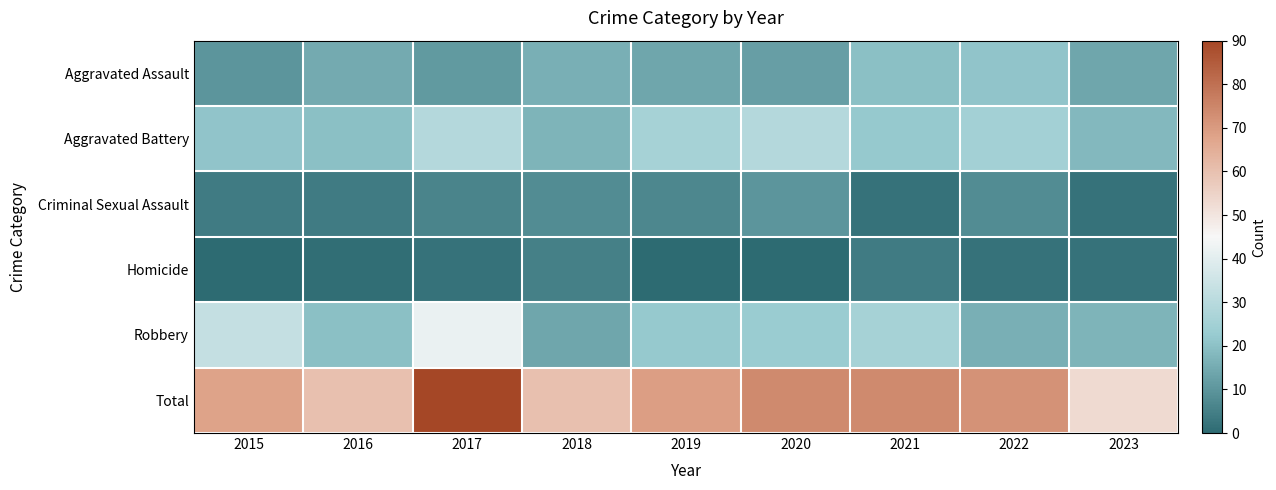

Reading right to left, extract all data points from this chart.

Aggravated Assault: 2023=14	2022=21	2021=20	2020=12	2019=14	2018=16	2017=11	2016=15	2015=10
Aggravated Battery: 2023=18	2022=25	2021=22	2020=29	2019=26	2018=17	2017=29	2016=20	2015=21
Criminal Sexual Assault: 2023=2	2022=8	2021=2	2020=10	2019=7	2018=8	2017=6	2016=4	2015=4
Homicide: 2023=2	2022=2	2021=4	2020=0	2019=0	2018=5	2017=2	2016=1	2015=0
Robbery: 2023=17	2022=16	2021=26	2020=23	2019=22	2018=14	2017=42	2016=20	2015=33
Total: 2023=53	2022=72	2021=74	2020=74	2019=69	2018=60	2017=90	2016=60	2015=68